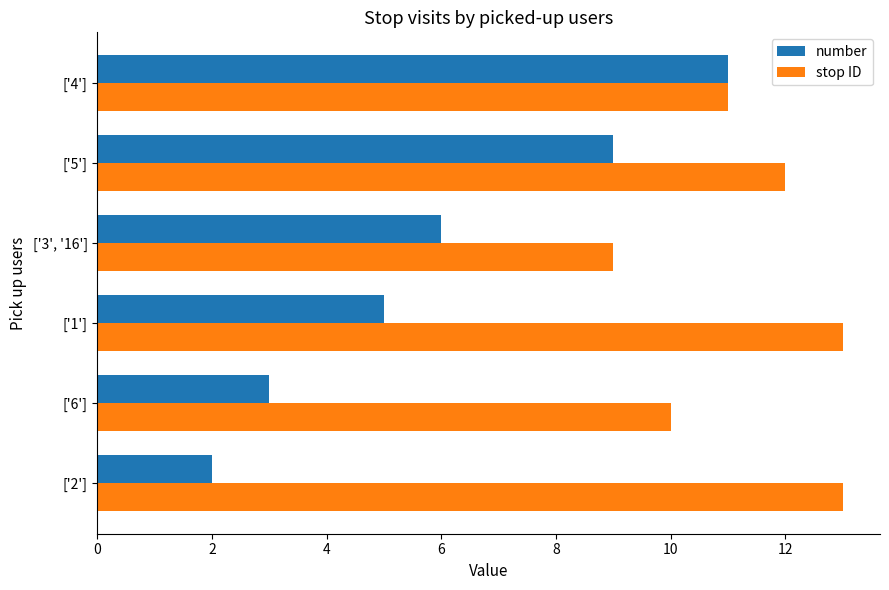

Count the number of data series in this chart.

2